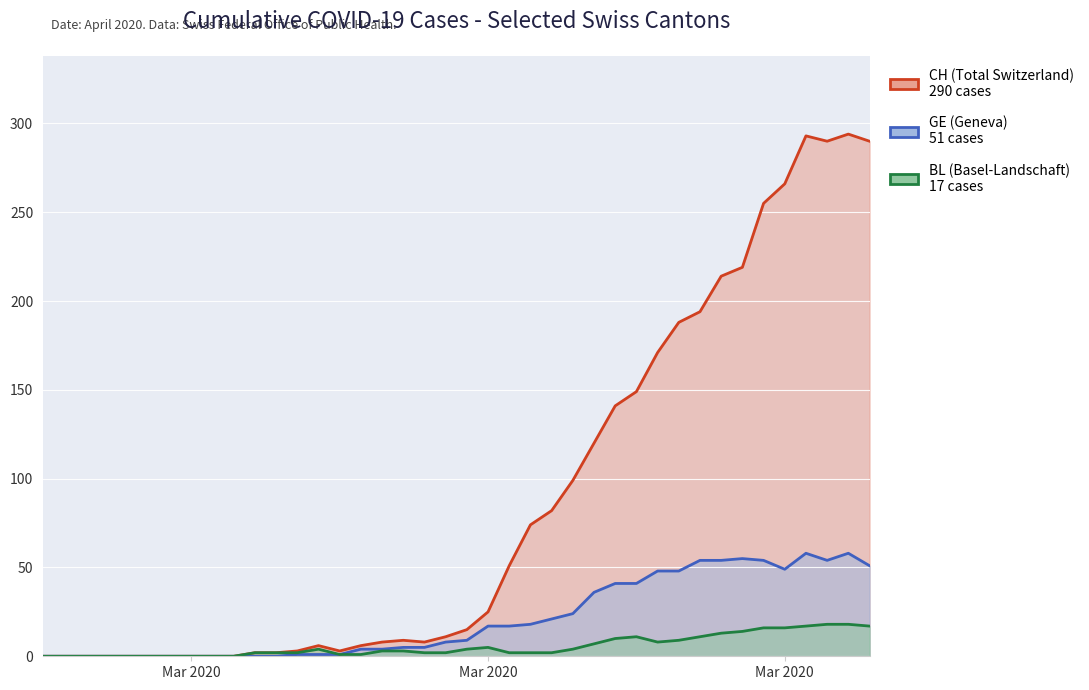

Count the number of categories in the chart.

40